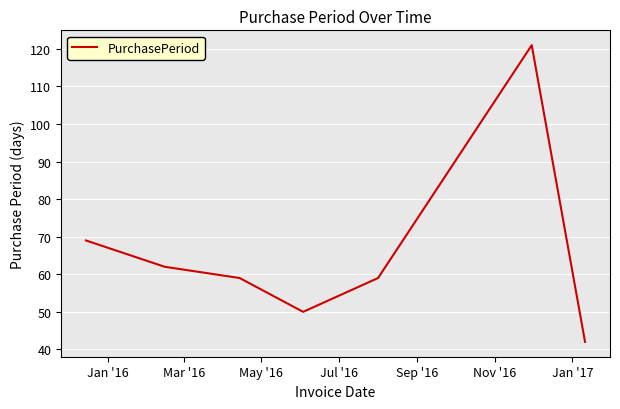

How many series are shown in this chart?

1